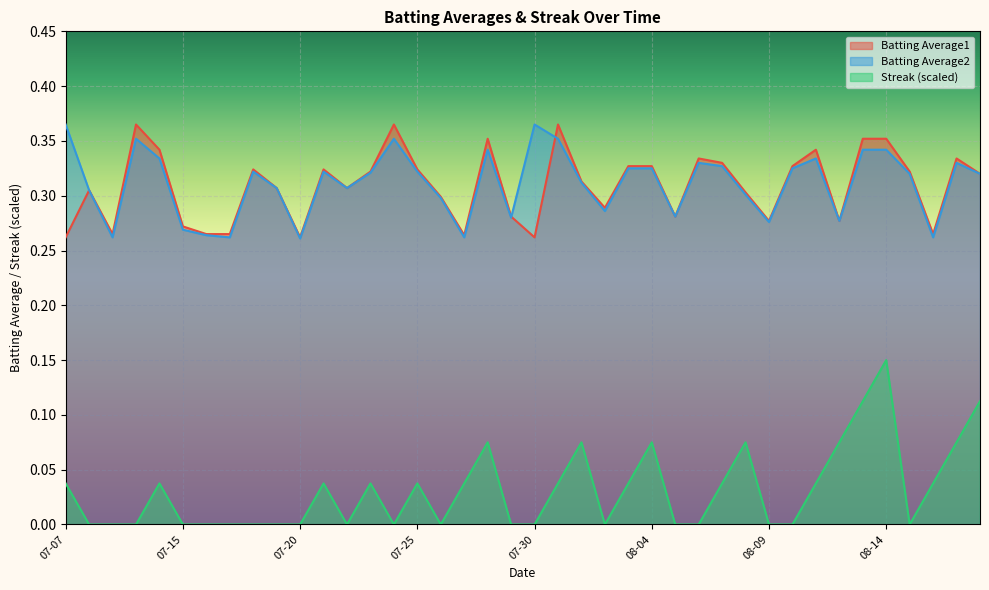

True or false: Batting Average1 and Streak (scaled) cross at least once.

False